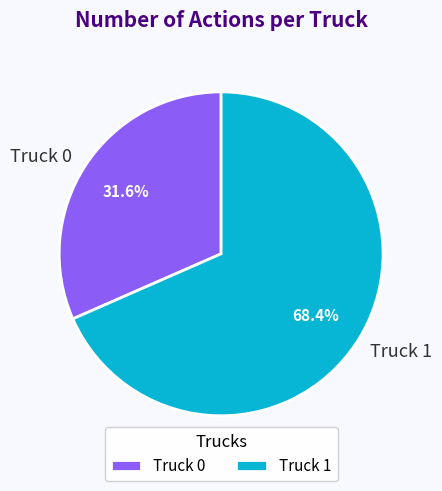

How many segments does this pie chart have?

2